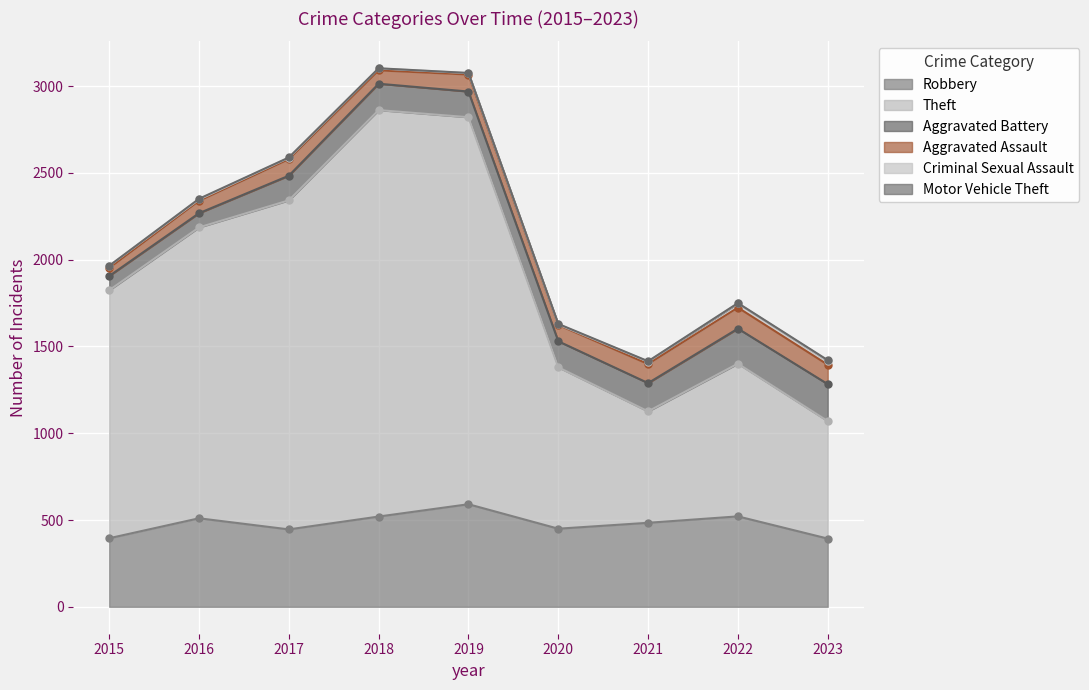

At how many categories does at least one series exceed 1879?

3